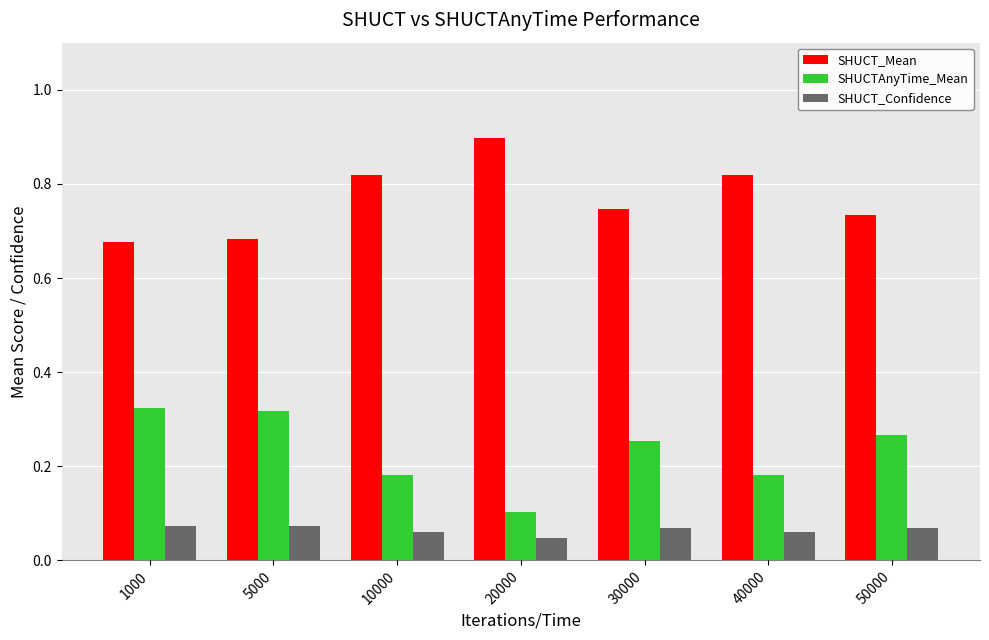

Are the bars horizontal?

No